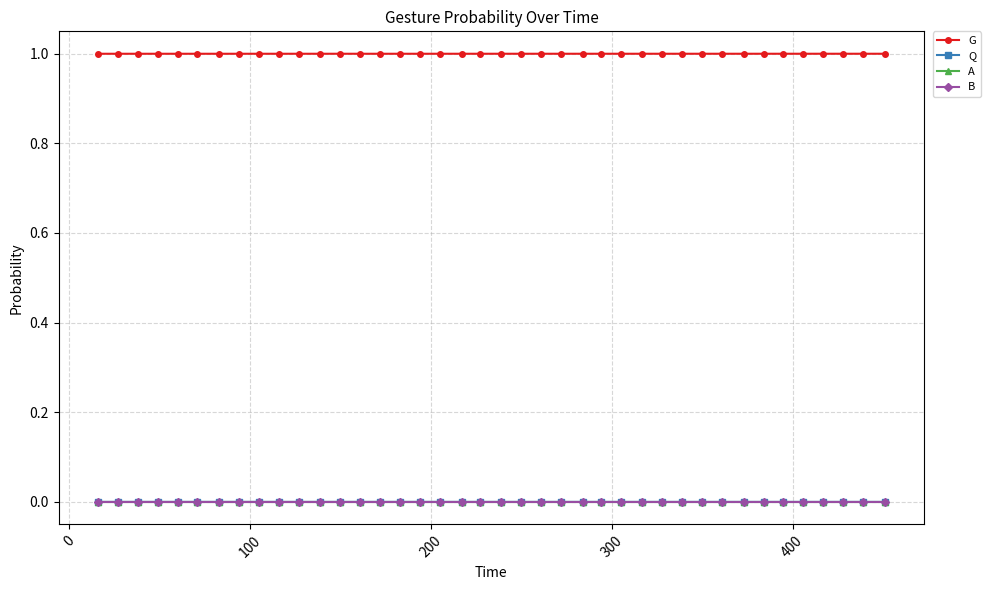

True or false: G and Q intersect in this chart.

False